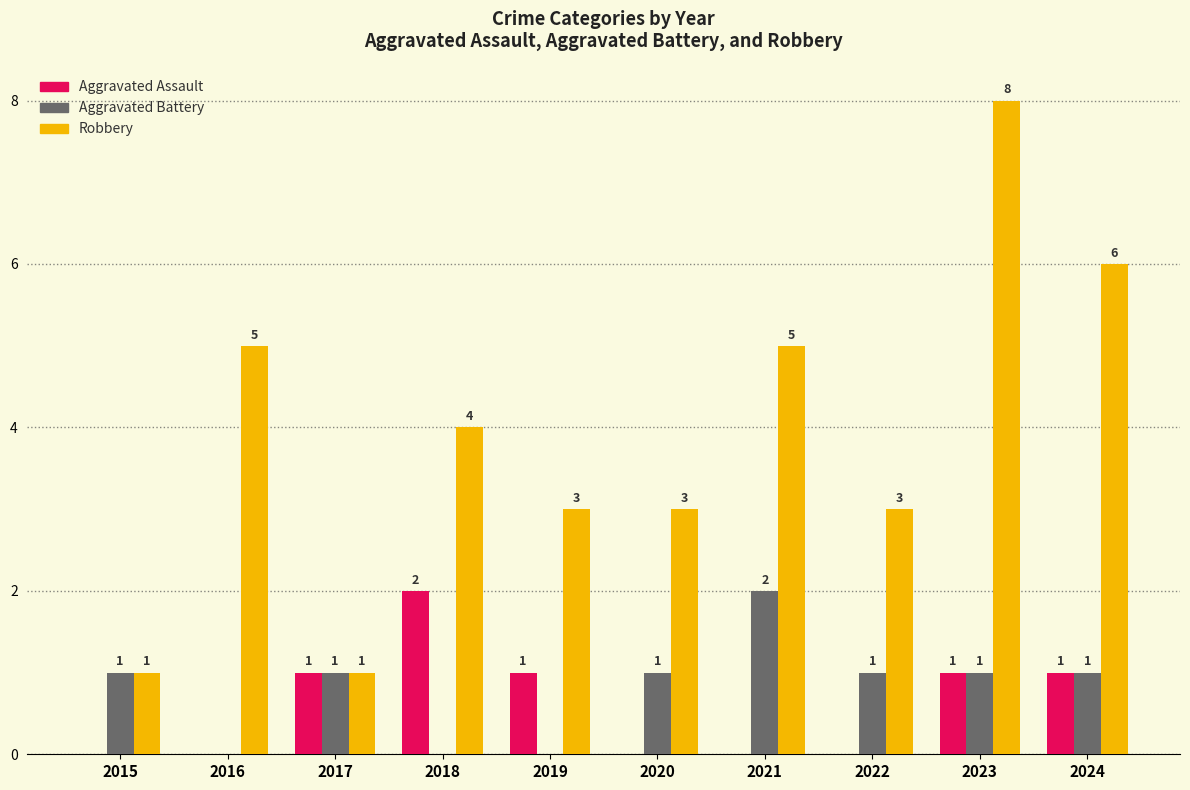

What is the average value of the Robbery series?

4